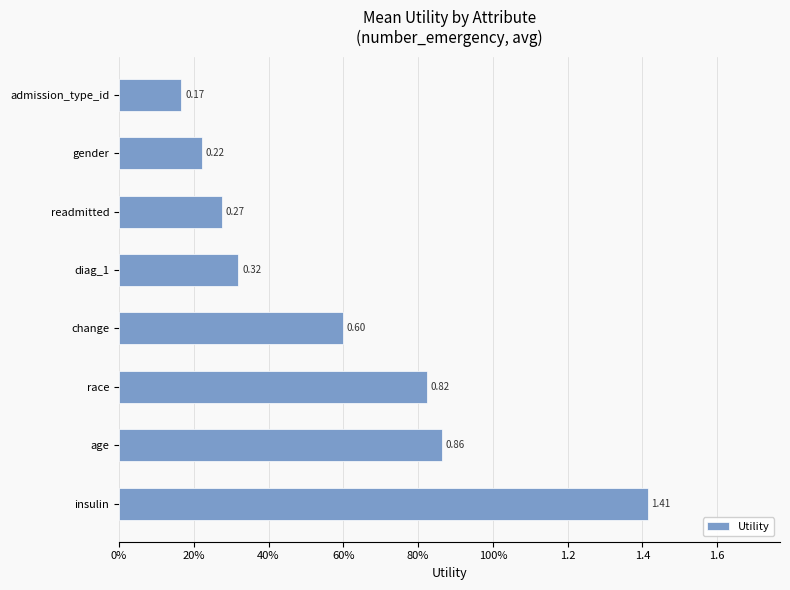

What is the maximum value shown in the chart?

1.4